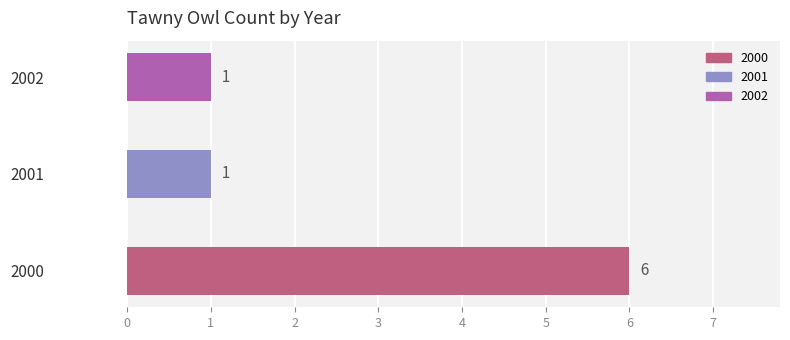

Reading bottom to top, transcribe all the data shown in this chart.

2000=6	2001=1	2002=1